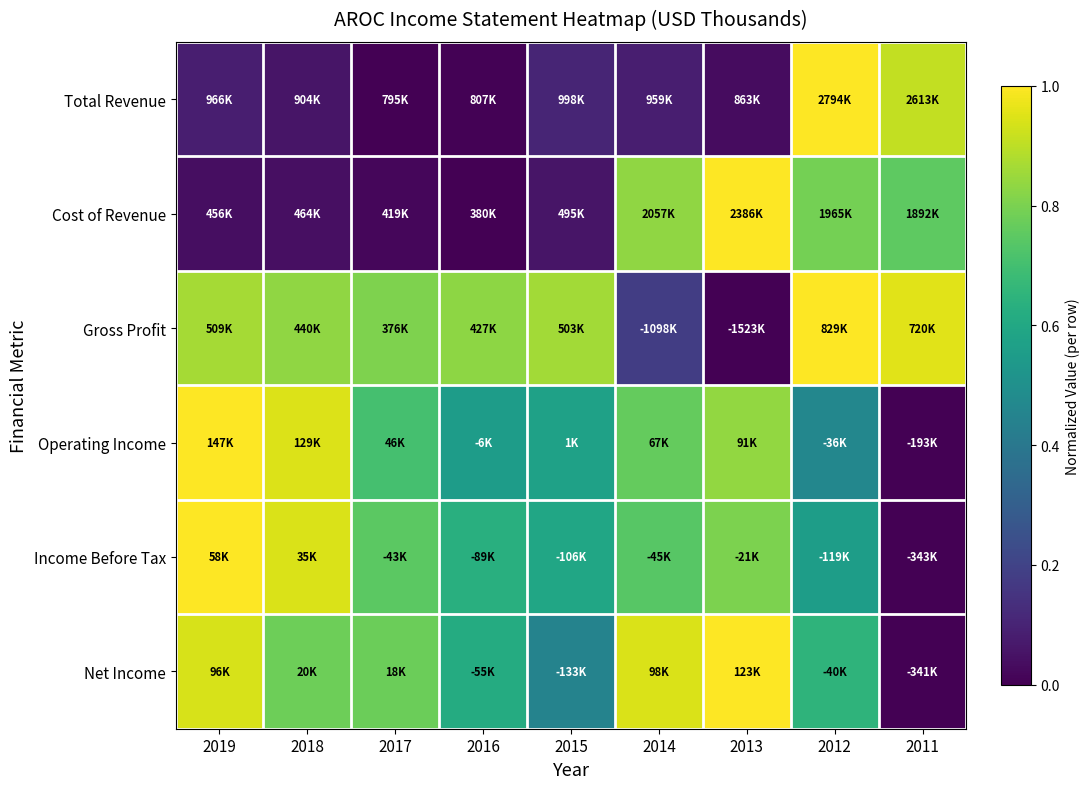

What is the spread (max minus min) of values at 2012?

0.5